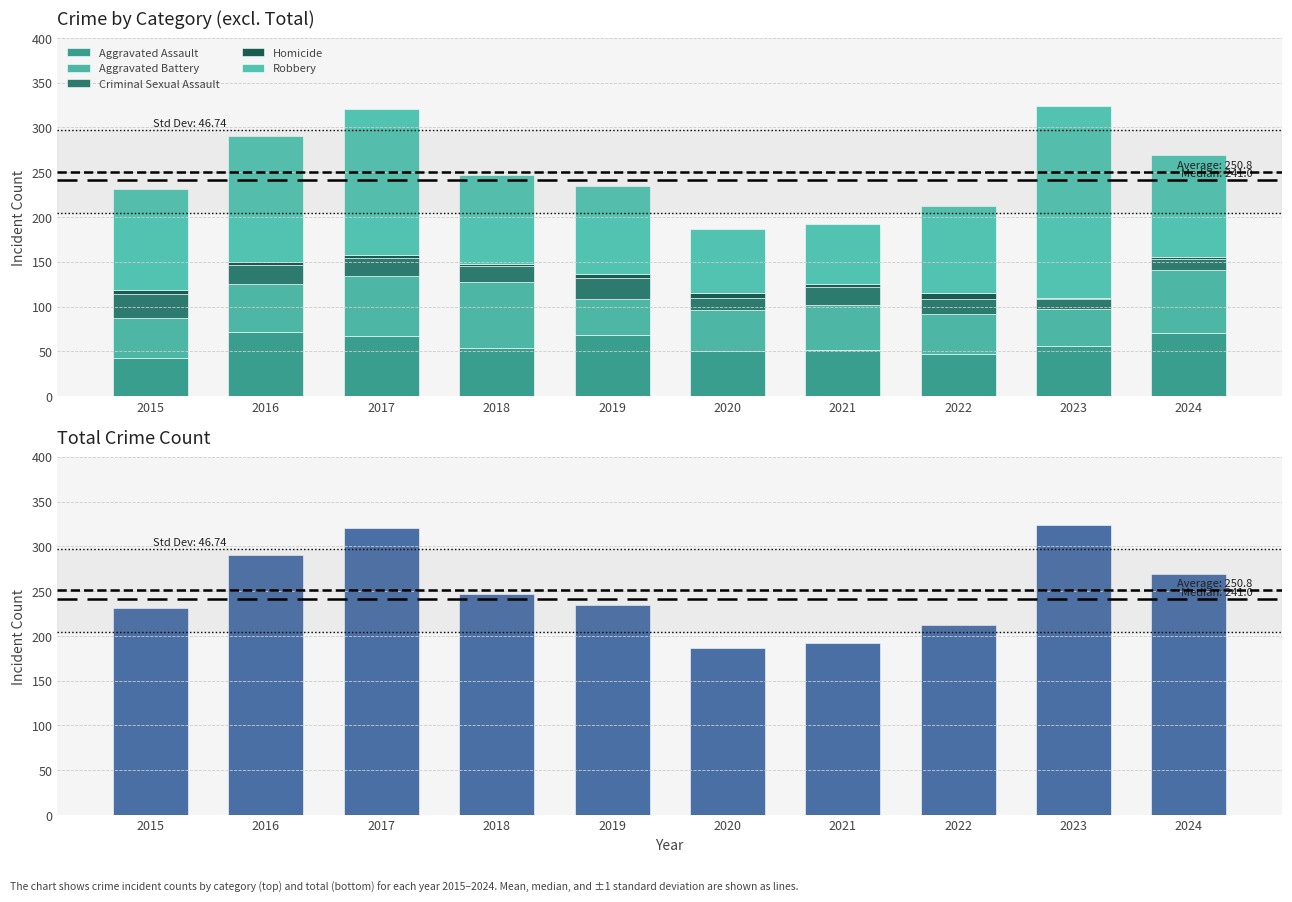

What is the difference between the maximum and minimum values in the Aggravated Assault series?

30